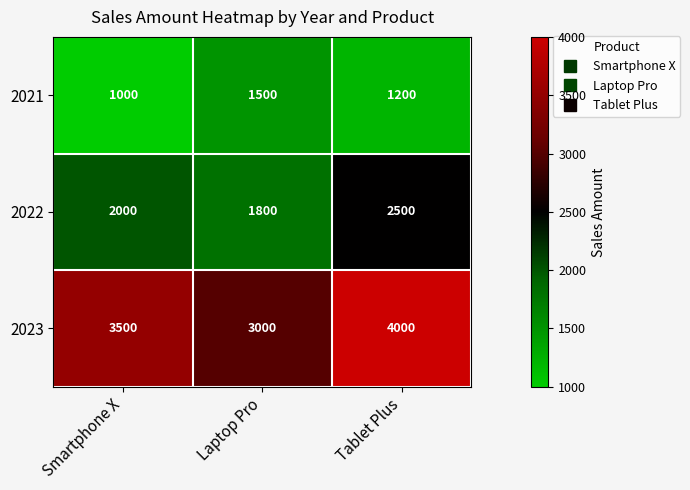

What is the difference between the highest and lowest values at Tablet Plus?

2800